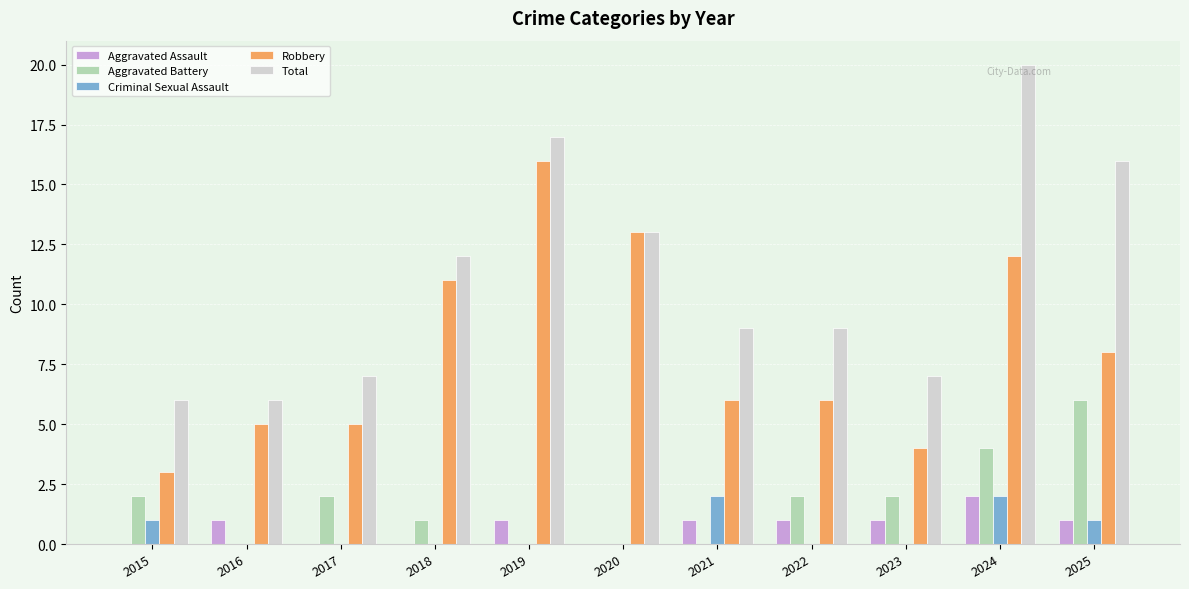

Which series changed the most between 2022 and 2024?

Total